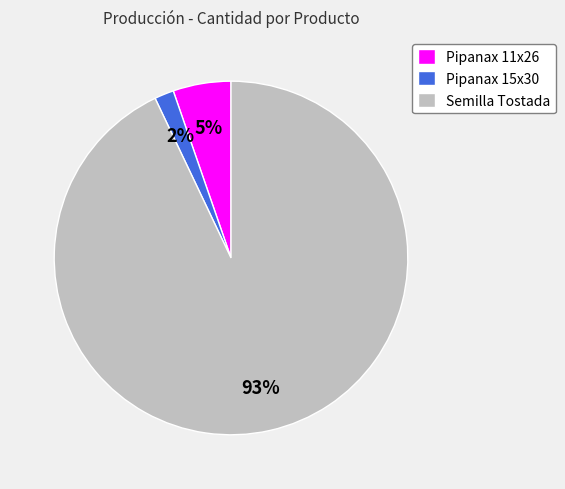

To the nearest percent, what is the combined percentage of Pipanax 15x30 and Pipanax 11x26?

7%